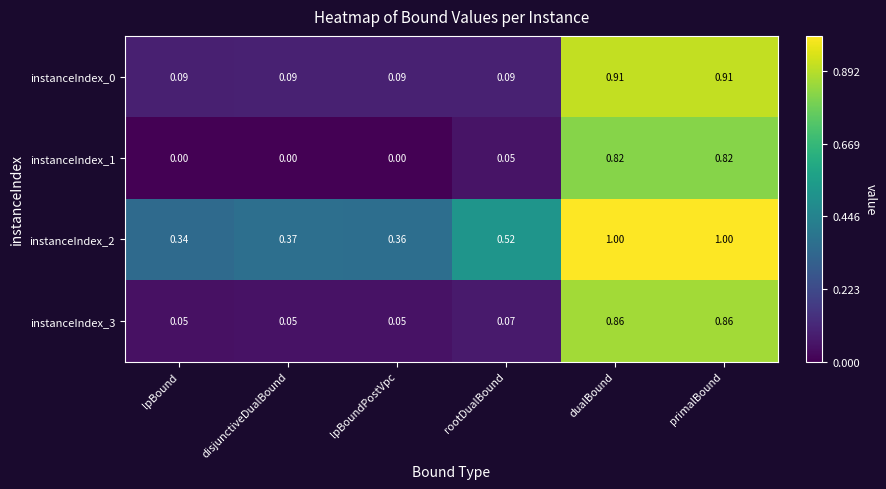

Which category has the lowest value in the instanceIndex_2 series?

lpBound